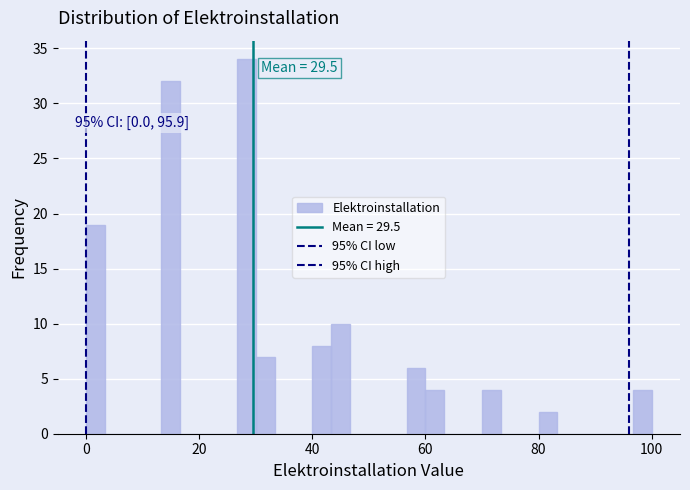

Around what value on the x-axis is the tallest bar? Give the approximate position of its centre, as read against the axis.

28